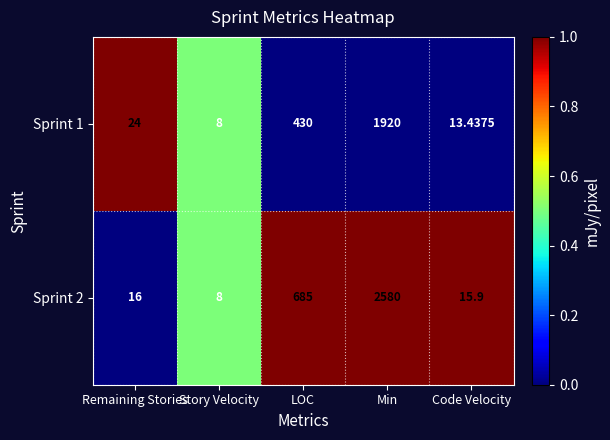

List the series in order of their overall mean, lowest first.

Sprint 1, Sprint 2